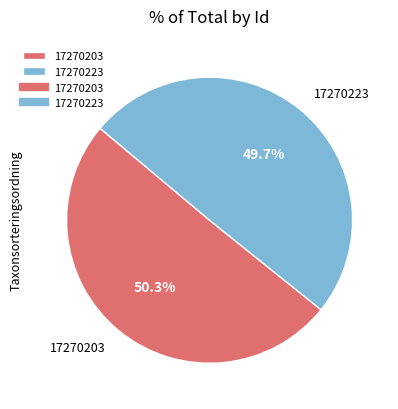

The 17270223 slice represents 50% of the pie. True or false?

True